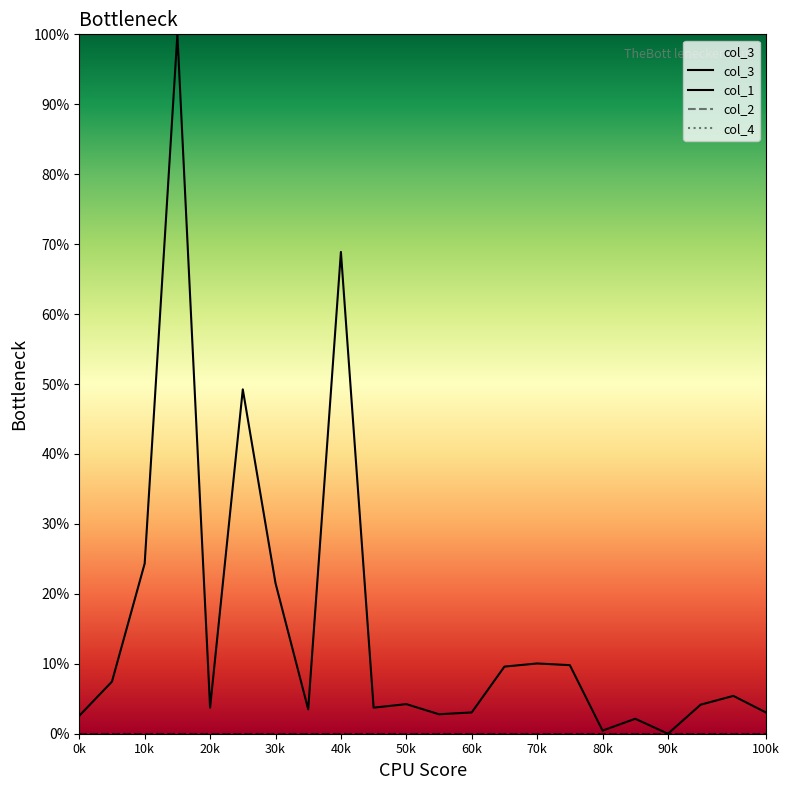

How many lines are shown in the chart?

4